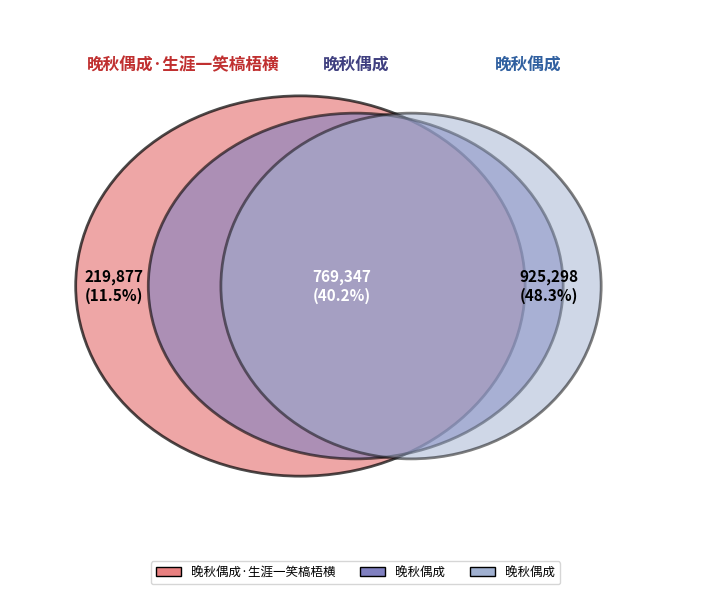

Rank the categories by value from lowest to highest.

晚秋偶成·生涯一笑槁梧横, 晚秋偶成, 晚秋偶成